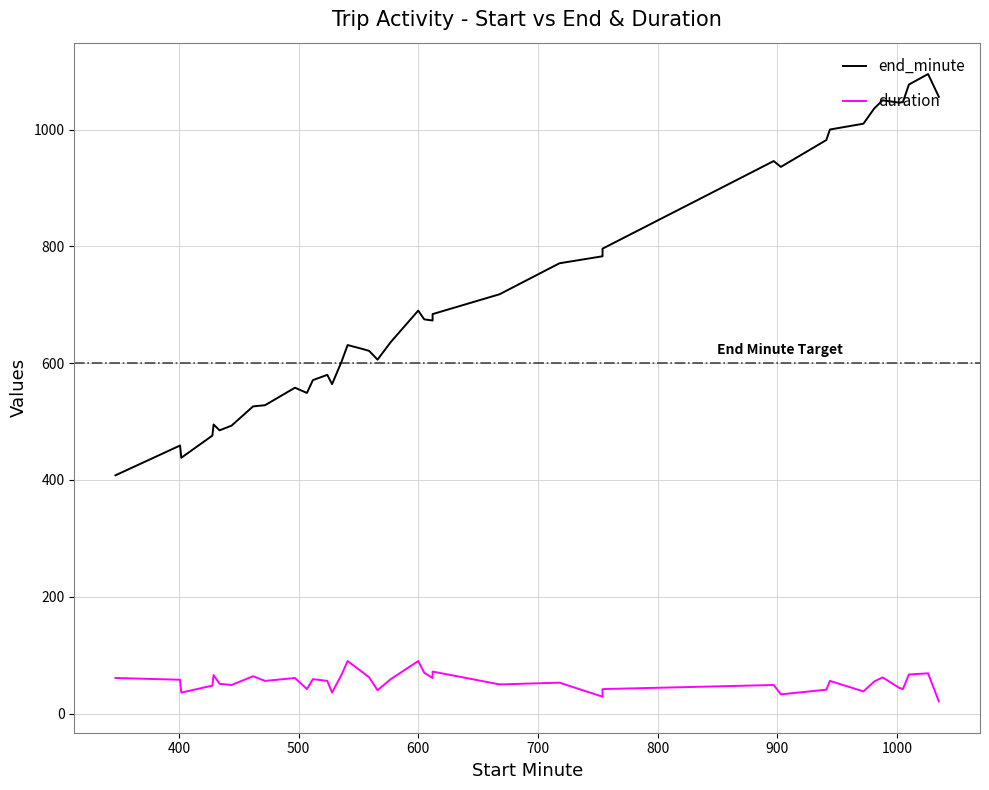

How many values in the end_minute series exceed 673?

19